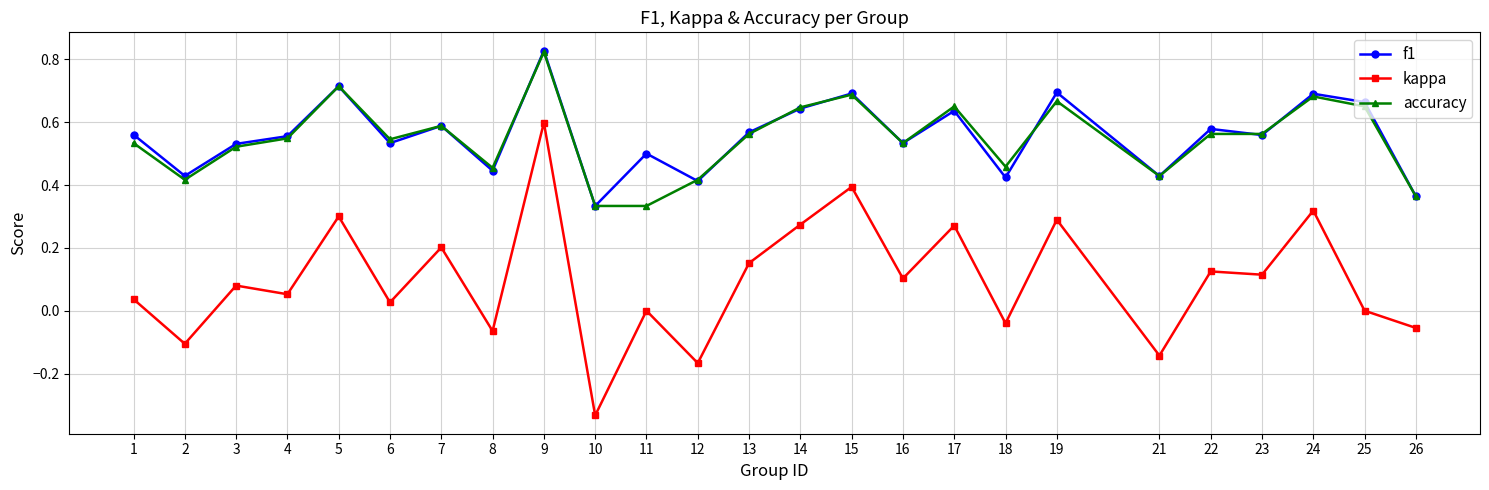

Which series has the widest spread of values?

kappa